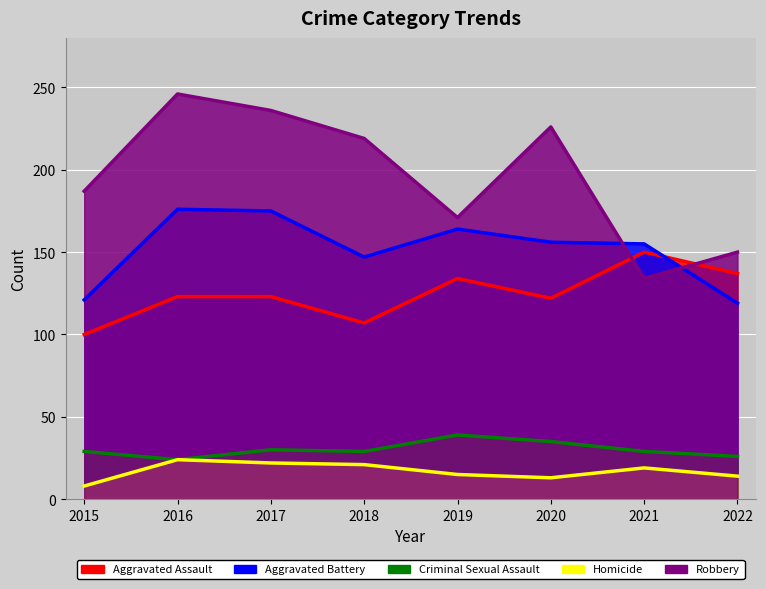

What is the difference between the second highest and second lowest values in the Homicide series?

9